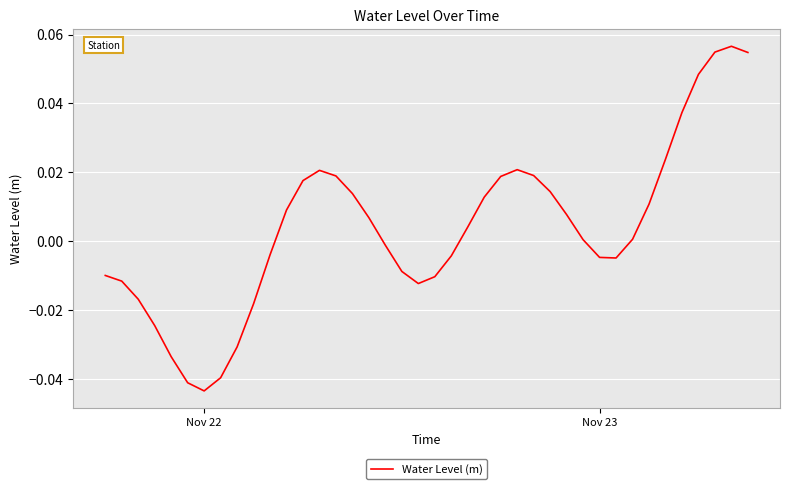

Which category has the lowest value across all series?

Nov 22